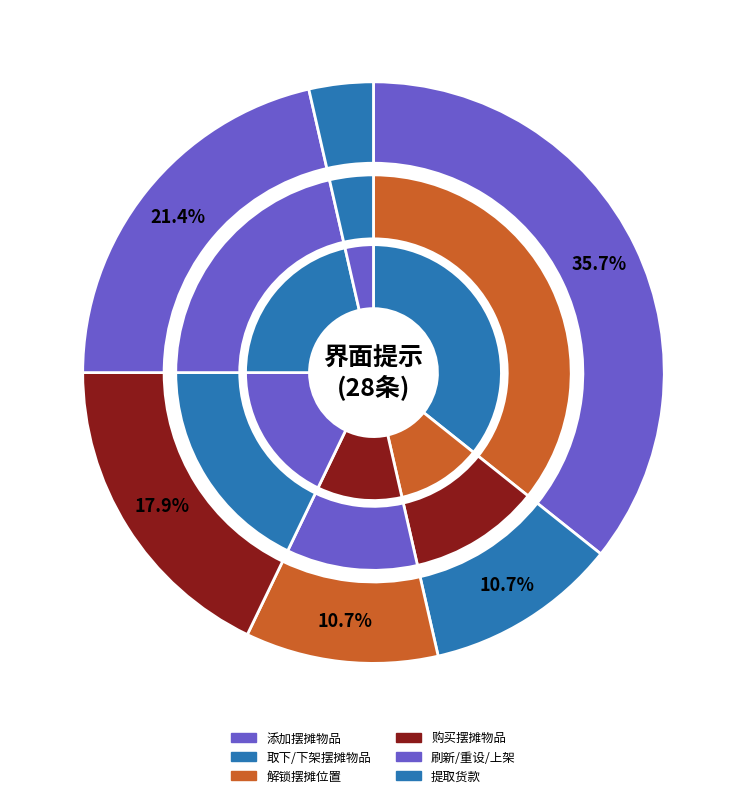

To the nearest percent, what percentage of the pie is 1?

4%